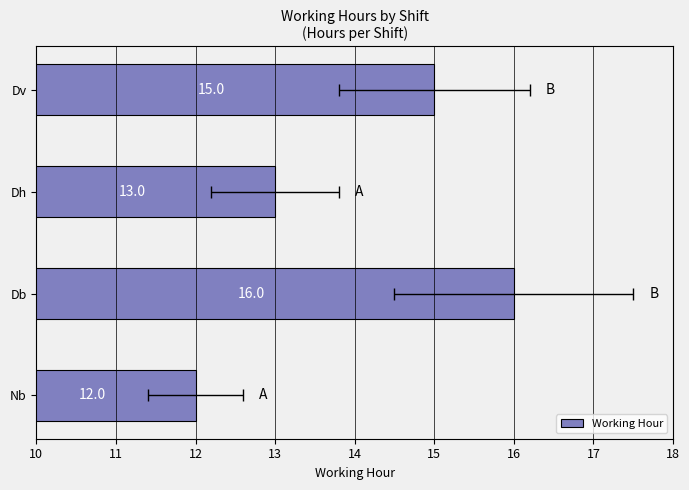

What is the difference between the maximum and minimum values?

4